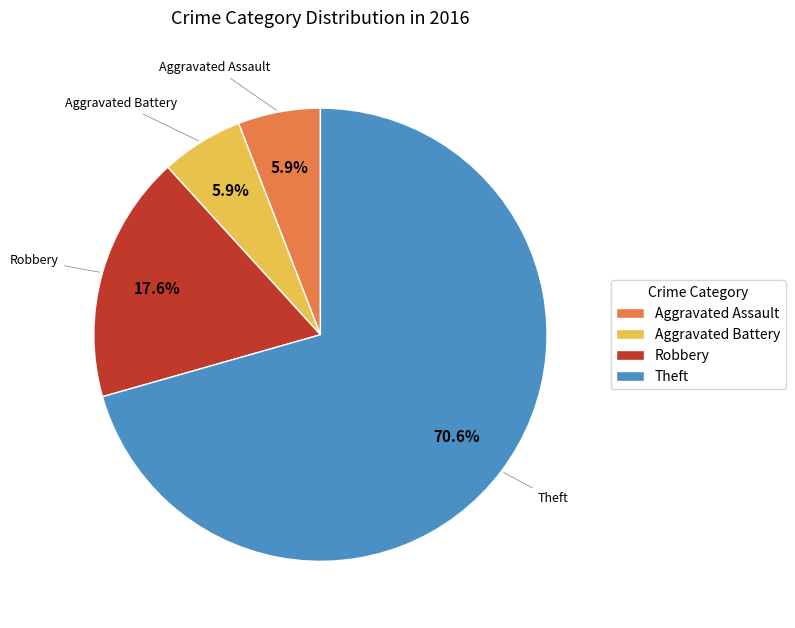

To the nearest percent, what is the combined percentage of Aggravated Battery and Robbery?

24%